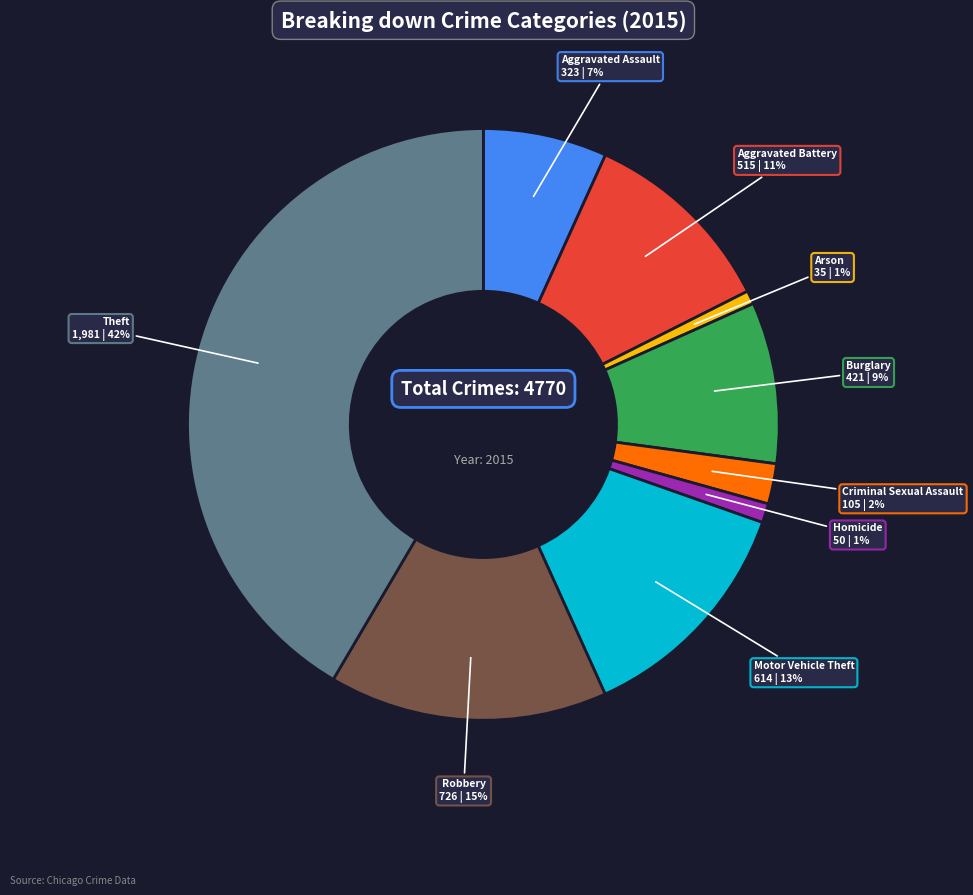

To the nearest percent, what is the combined percentage of Aggravated Battery and Theft?

52%